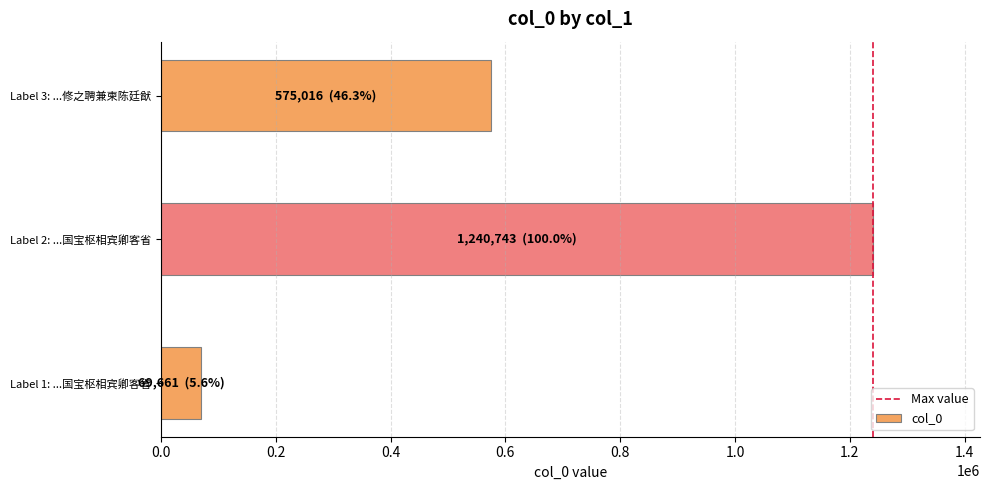

List the labels in order of value, largest first.

Label 2: ...国宝枢相宾卿客省, Label 3: ...修之聘兼柬陈廷猷, Label 1: ...国宝枢相宾卿客省